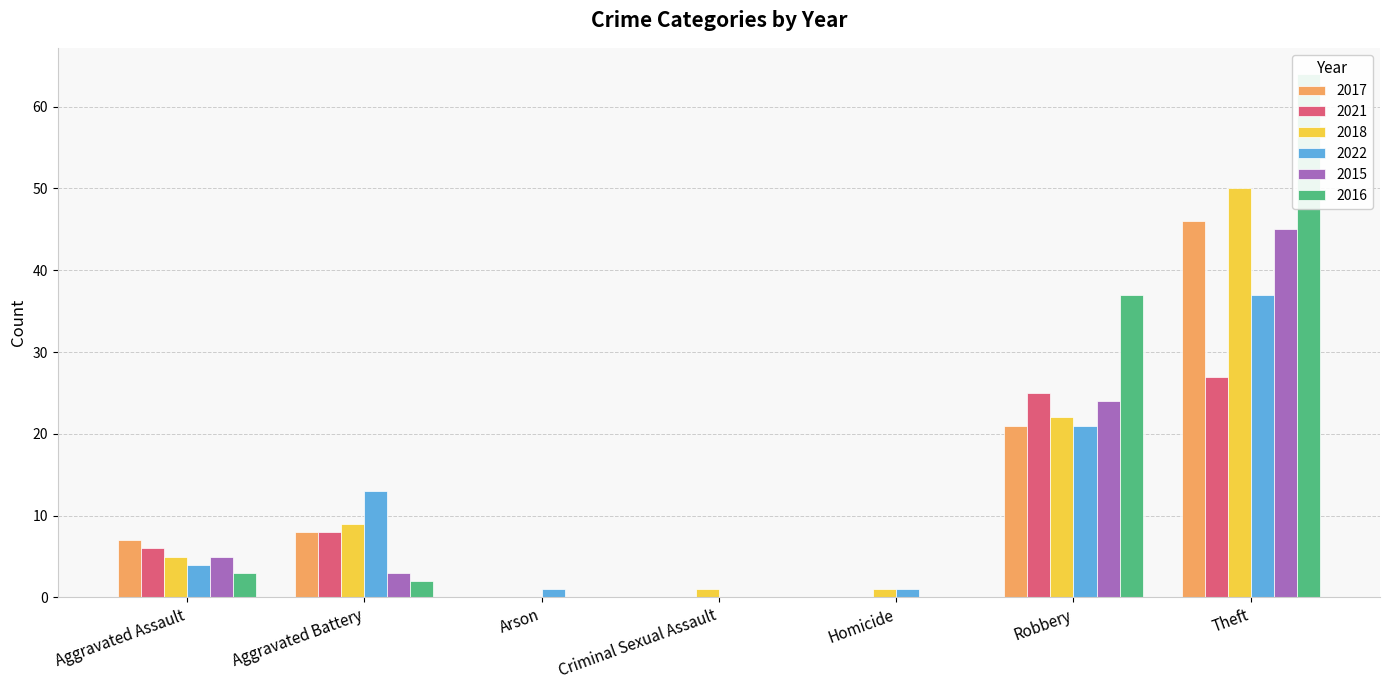

Which category has the lowest value in the 2017 series?

Arson